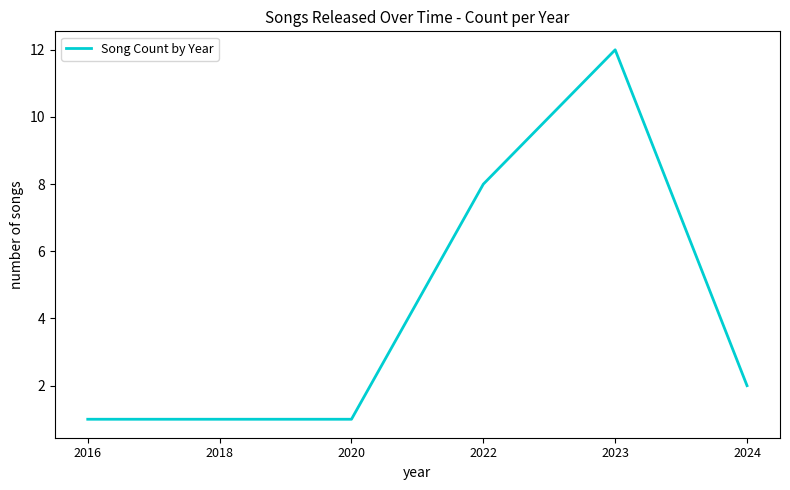

What is the smallest value displayed?

1